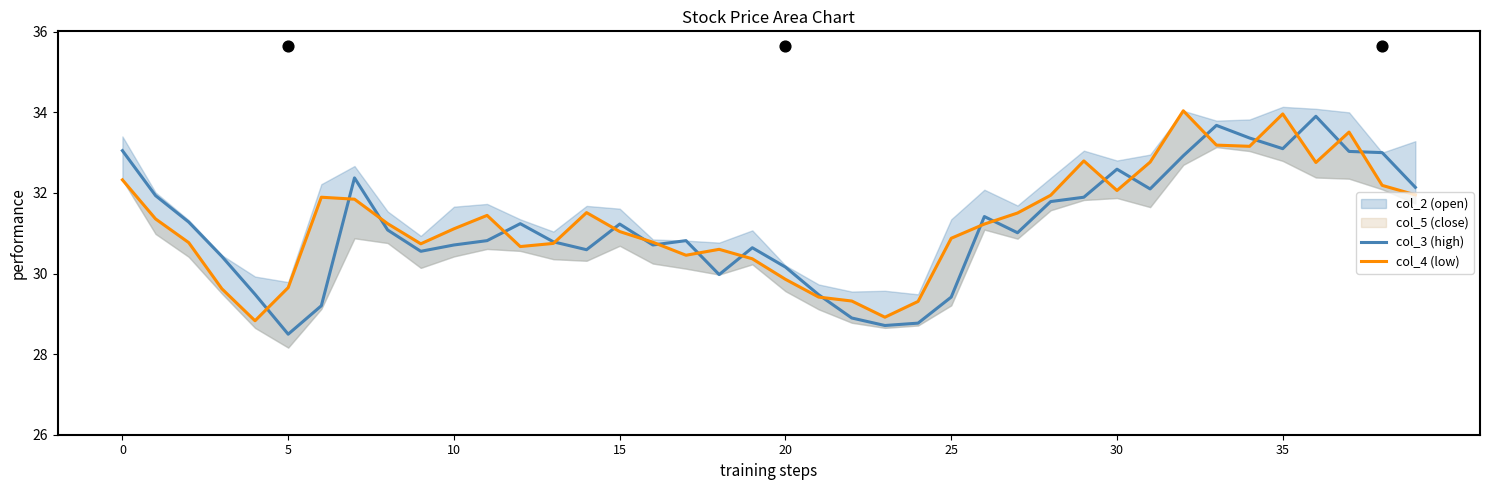

What is the total value across all series at 21?

58.9